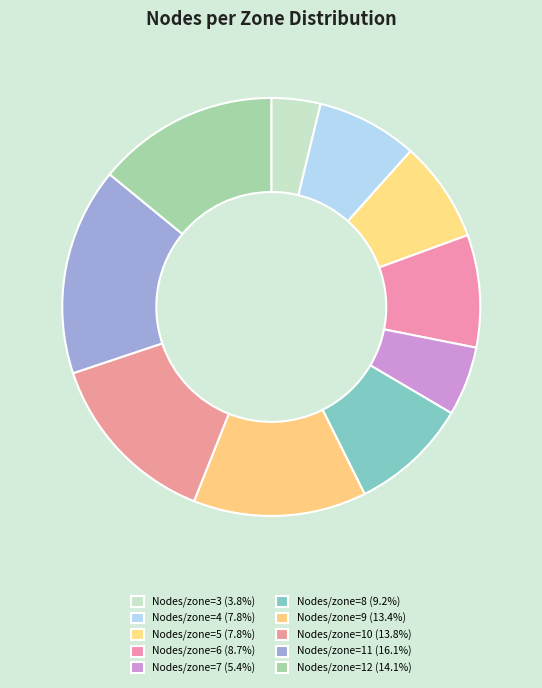

Count the number of slices in the pie.

10